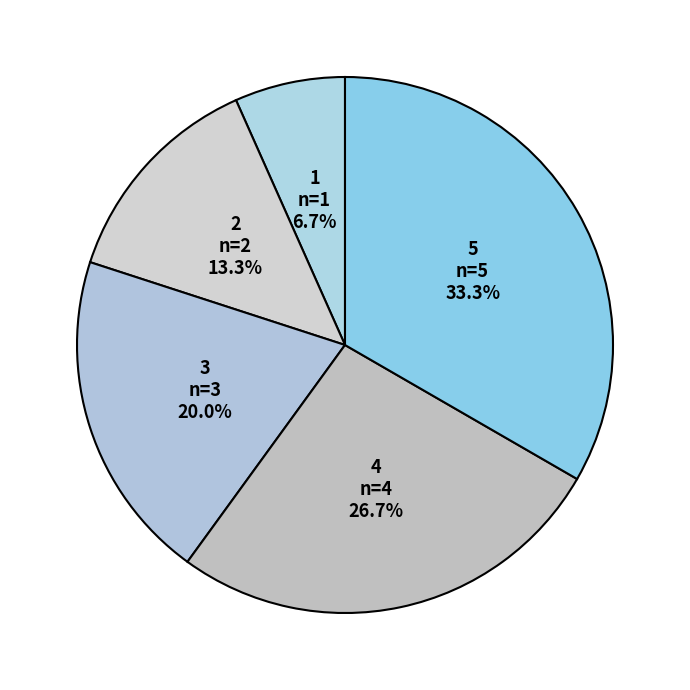

How many segments does this pie chart have?

5